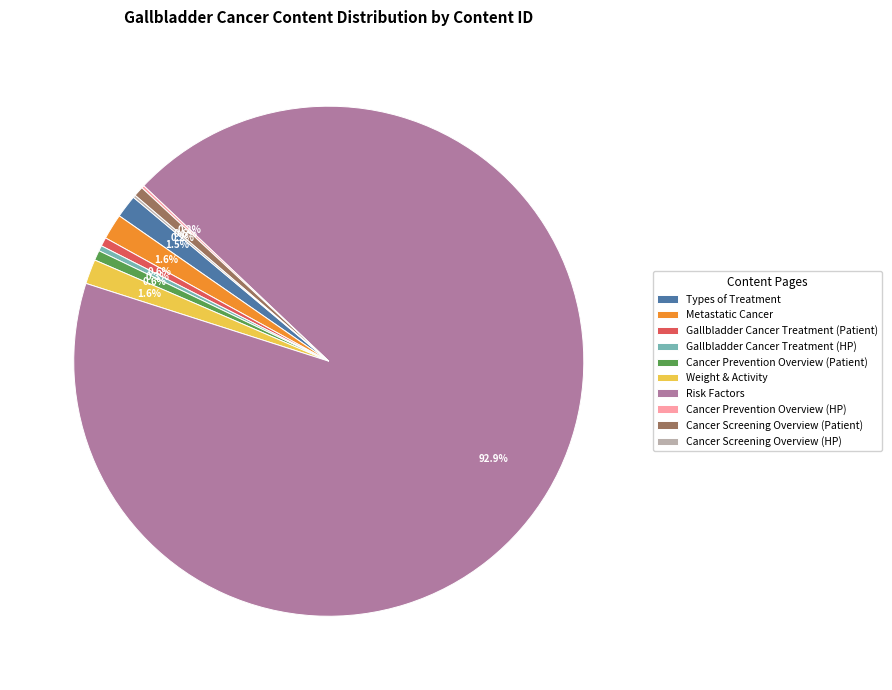

Which category has the biggest portion of the pie?

Risk Factors